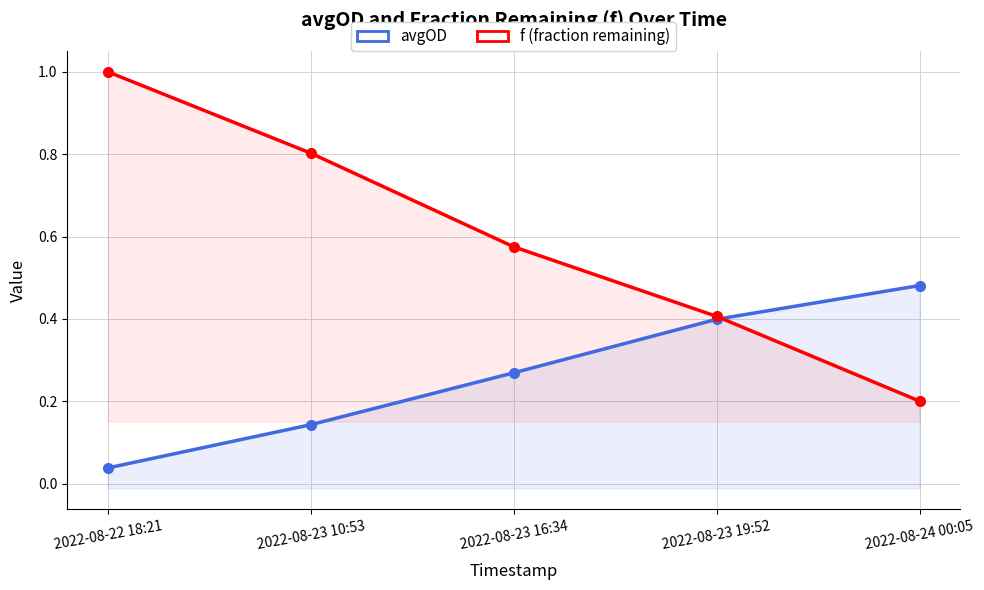

Reading right to left, what are all the values shown in this chart?

avgOD: 0.5	0.4	0.3	0.1	0.0
f (fraction remaining): 0.2	0.4	0.6	0.8	1.0